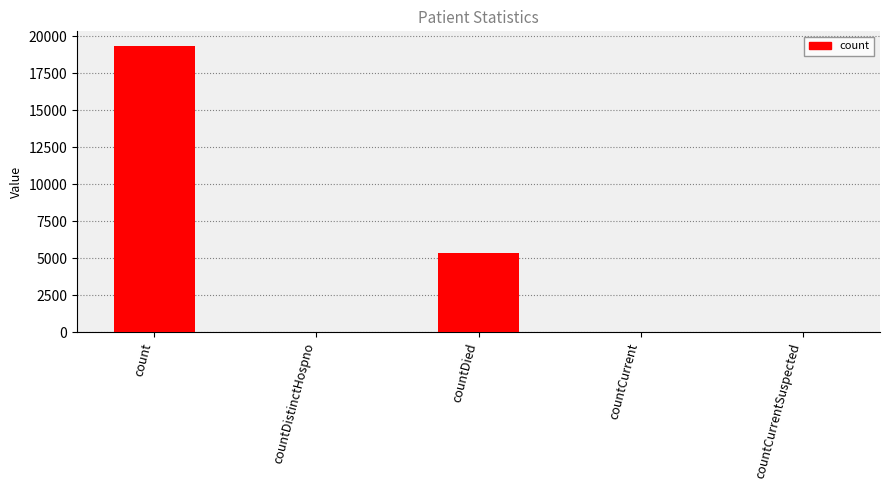

Are the bars grouped side by side (vs. stacked)?

No